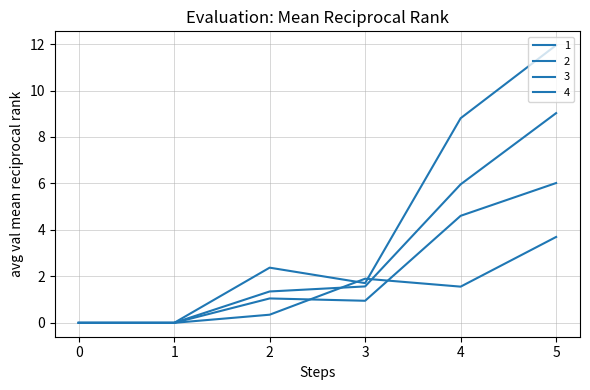

What is the maximum value for 4?

12.0